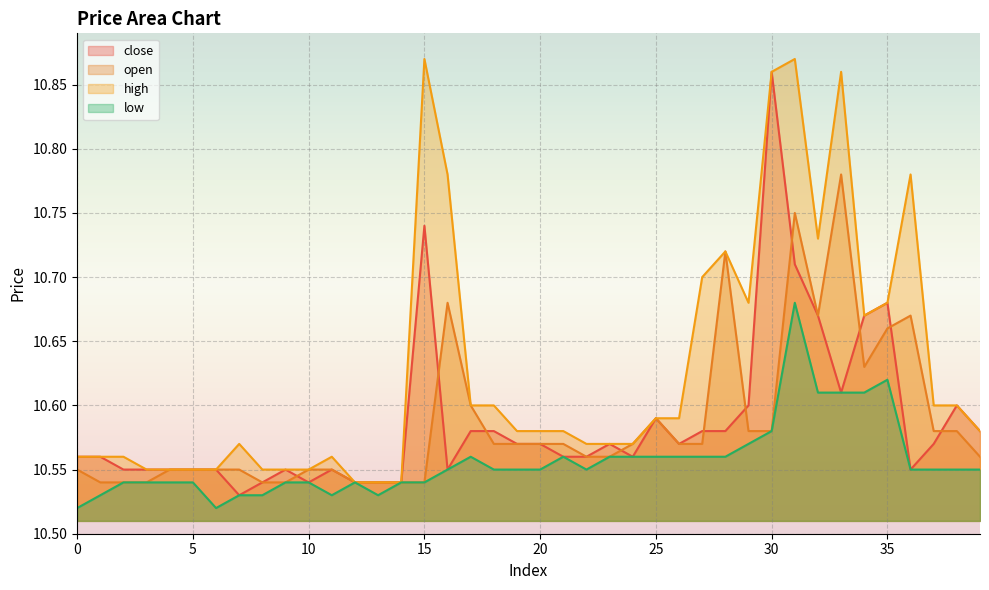

True or false: open and high intersect in this chart.

False